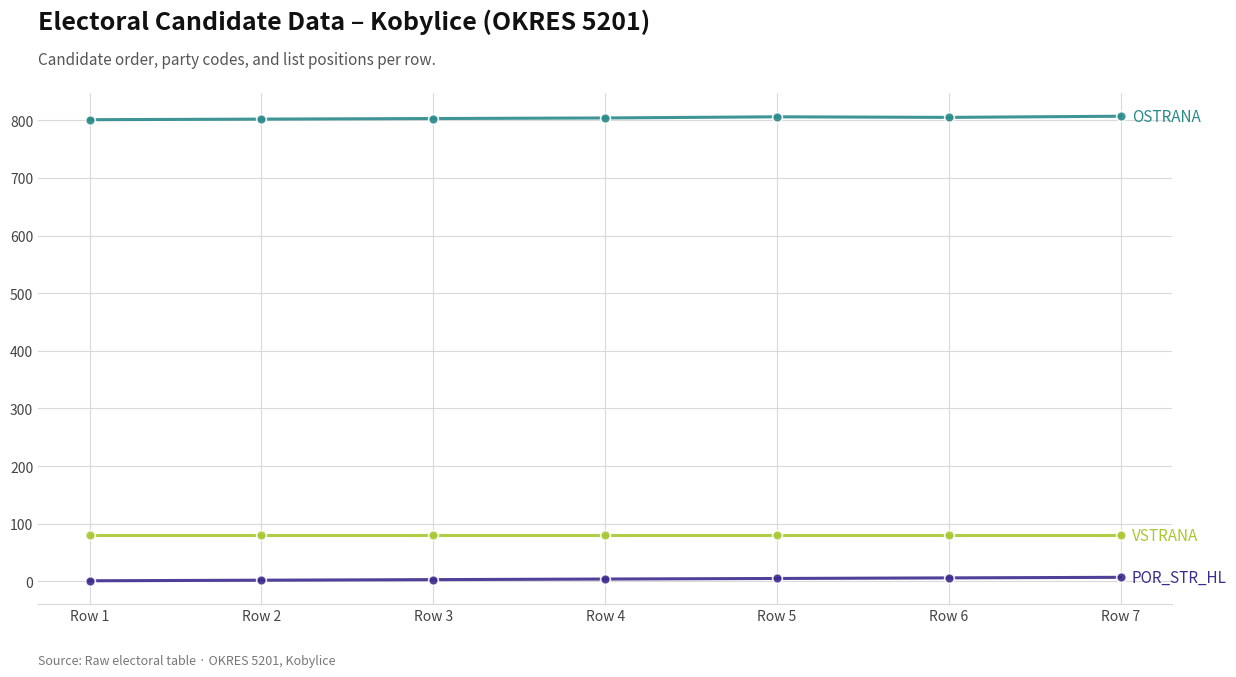

What is the greatest value displayed?

807